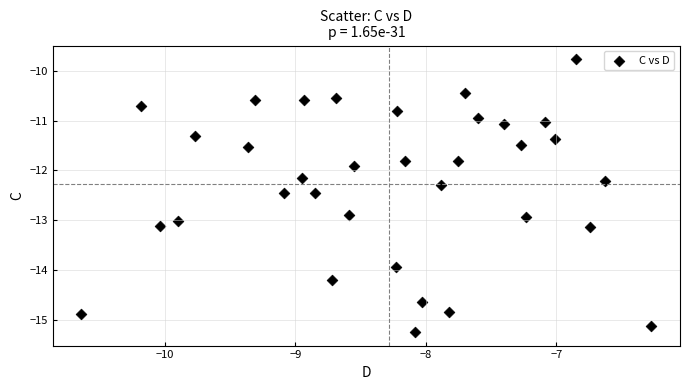

What Y value in the scatter plot is closest to -12?

-11.9